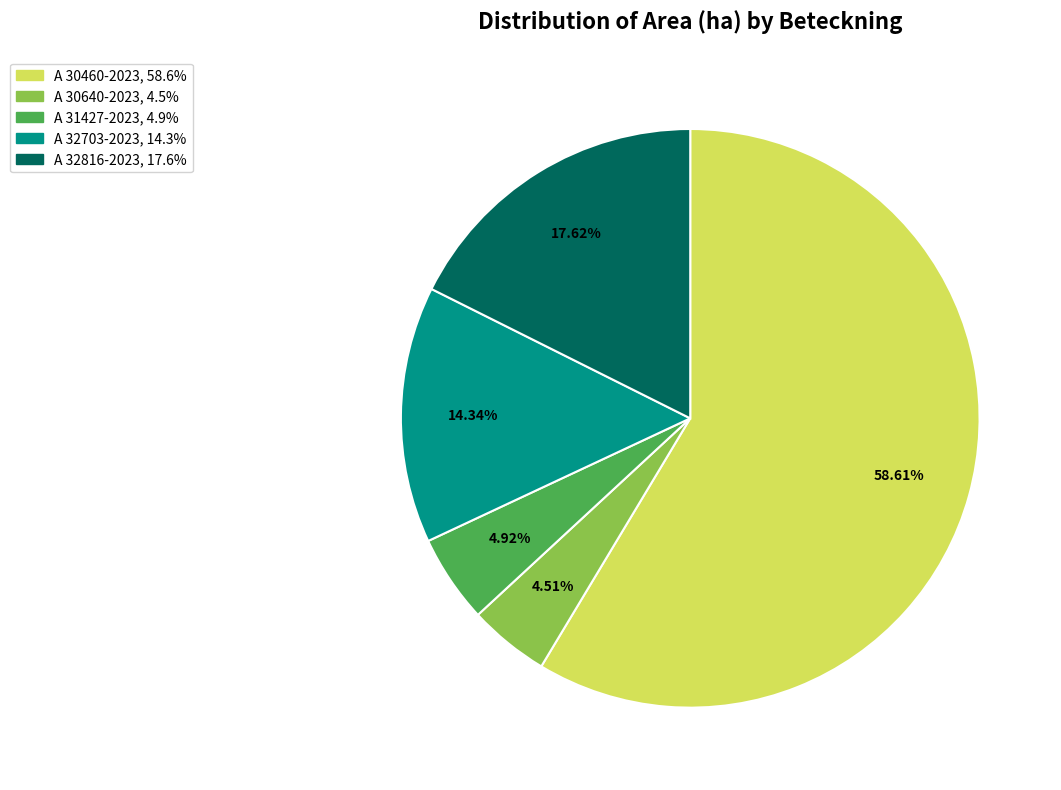

Is it true that A 32703-2023 is 14% of the pie?

True